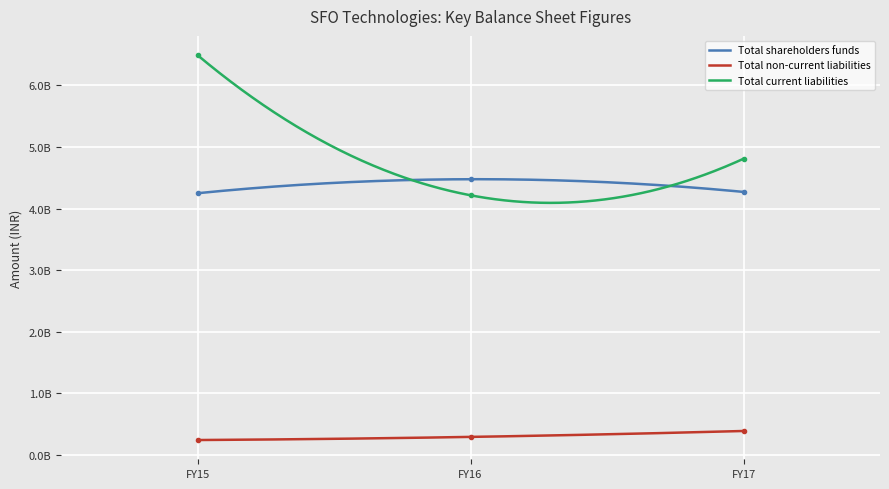

What value does the Total non-current liabilities series have at FY15, to the nearest 50?

243809000